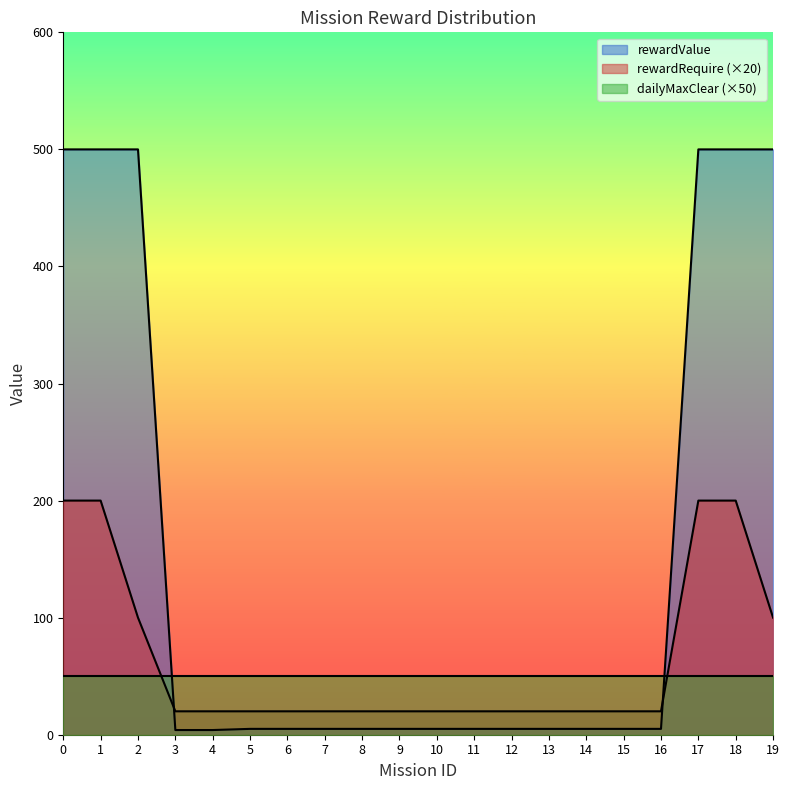

Which series has the largest total across all categories?

rewardValue